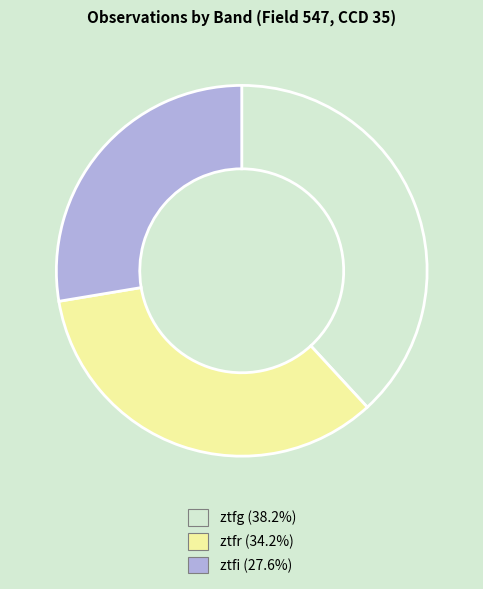

Do ztfr (34.2%) and ztfi (27.6%) together represent more than half of the pie?

Yes